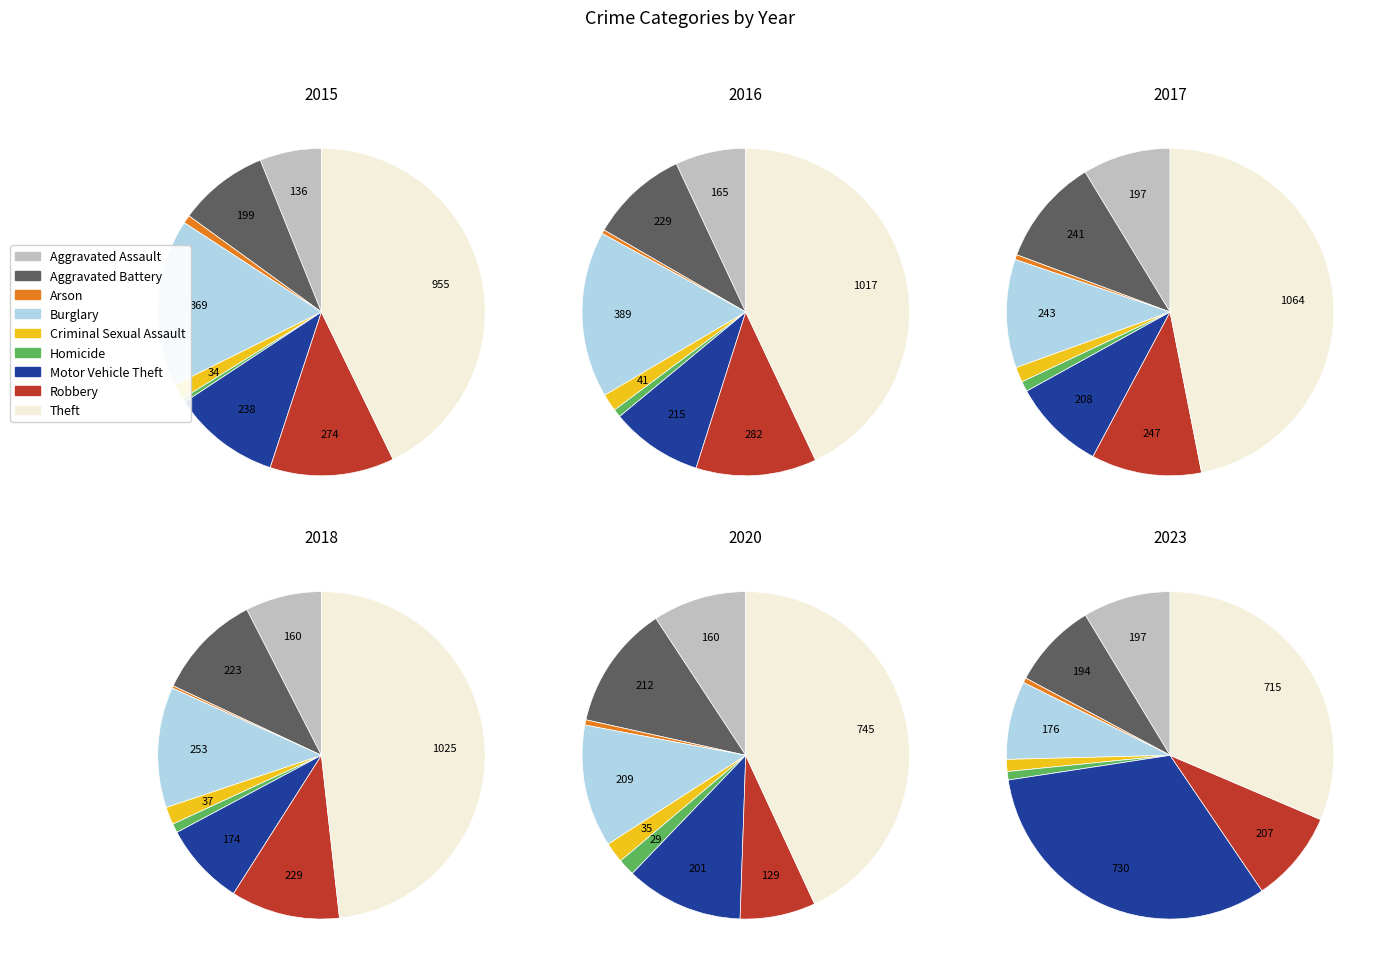

Is there a majority slice in this chart?

No